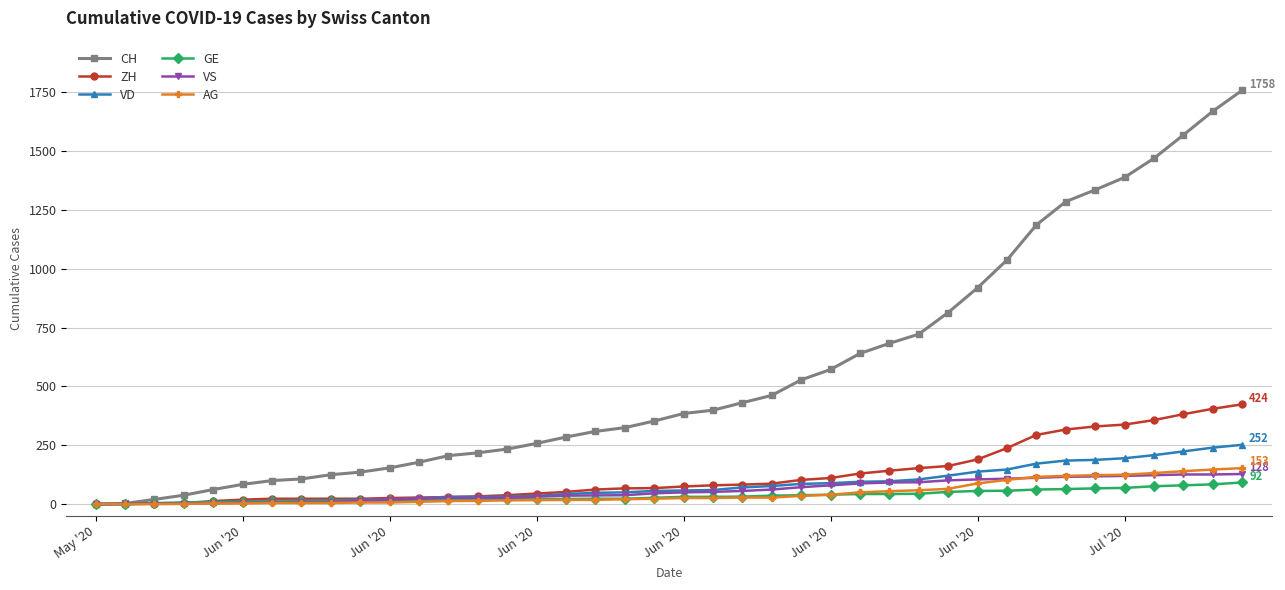

Which series has the largest range (max minus min)?

CH